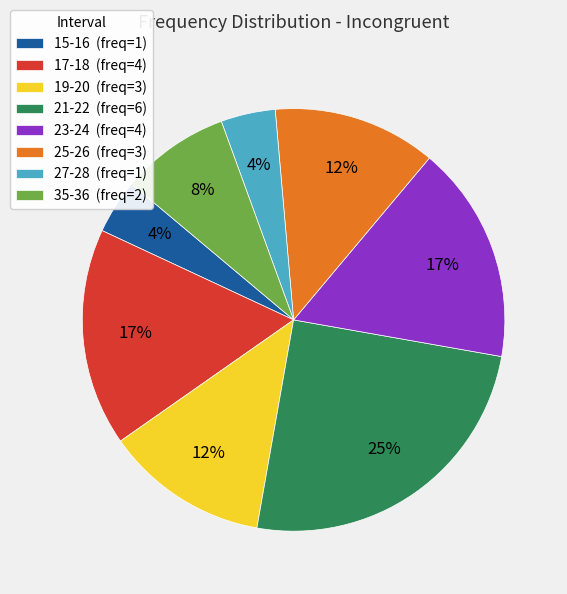

Is the sum of 15-16 and 27-28 greater than half?

No